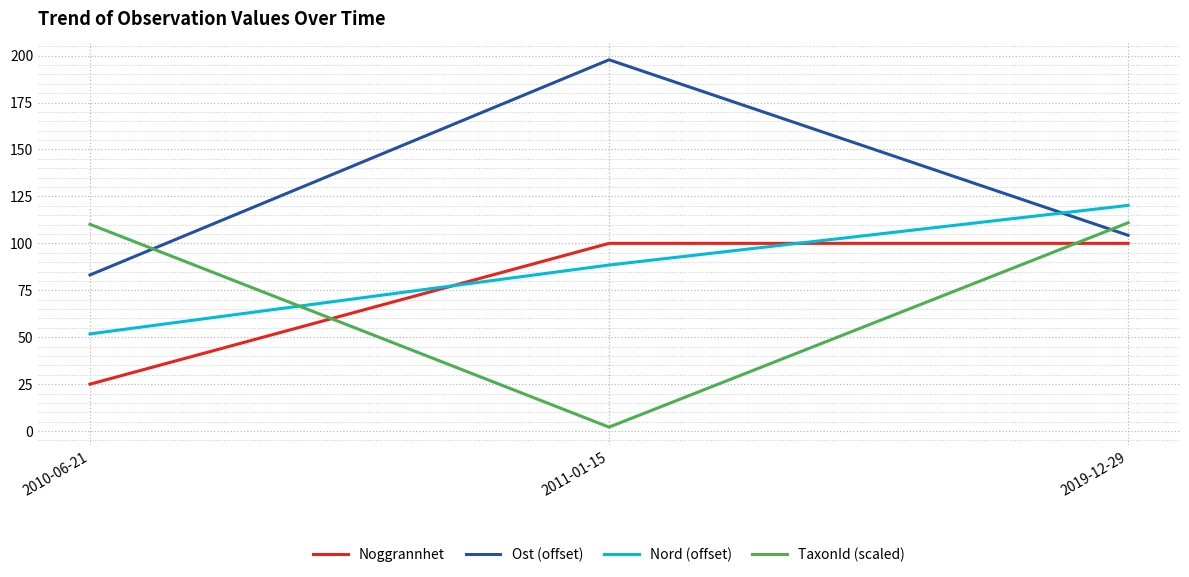

What are all the series names shown in the legend?

Noggrannhet, Ost (offset), Nord (offset), TaxonId (scaled)